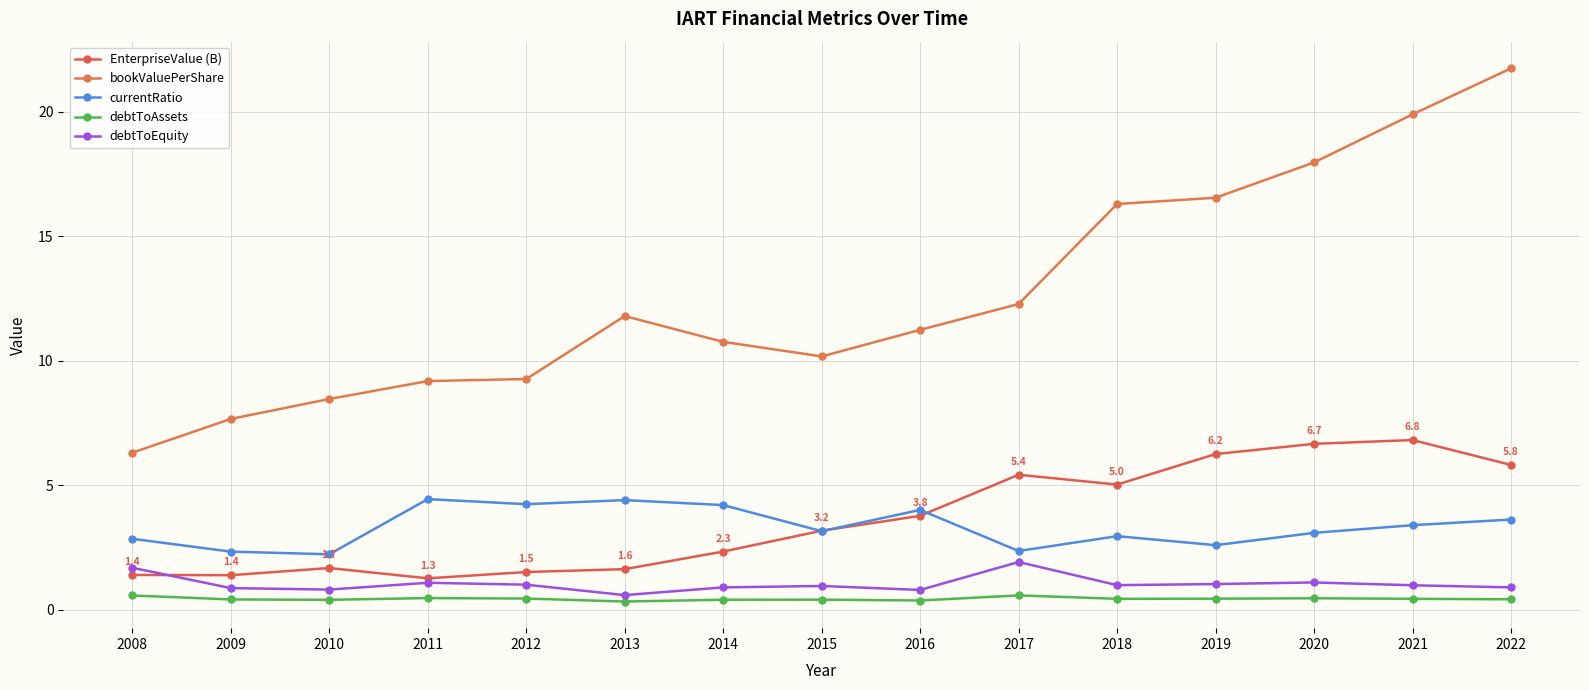

What is the maximum value shown in the chart?

21.7